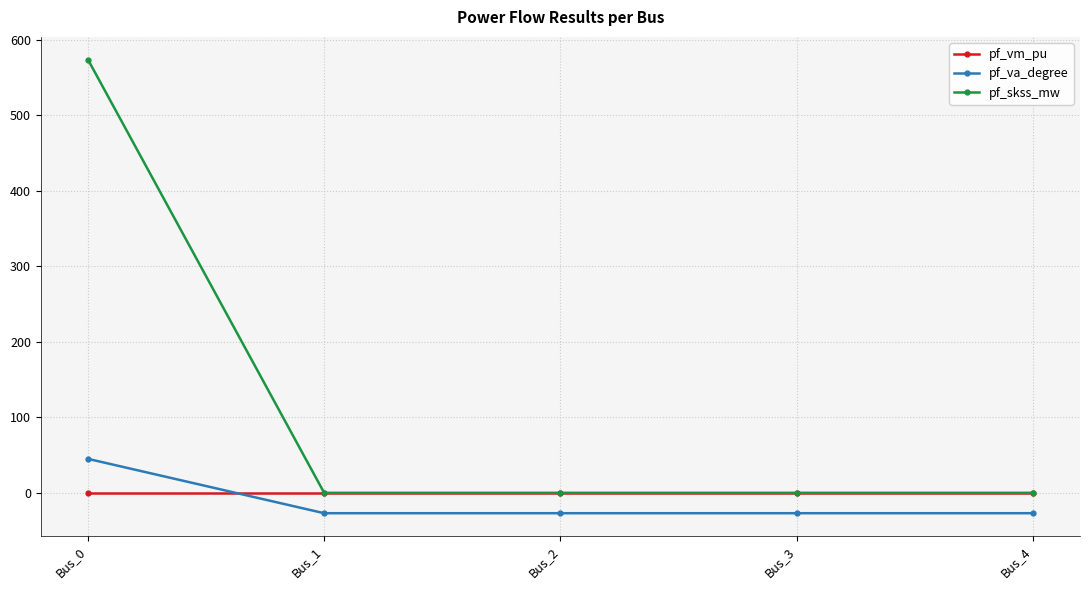

How many pf_vm_pu values are between 0 and 1?

5